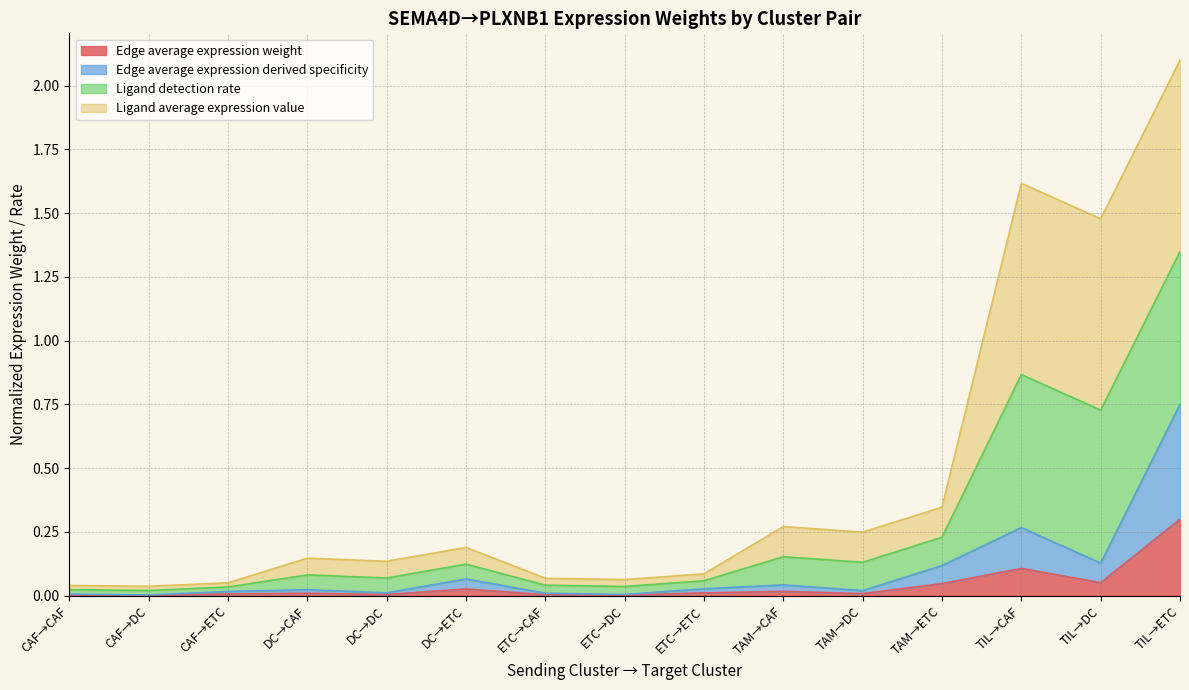

True or false: Edge average expression weight has a value of 0.0 at ETC→DC.

True